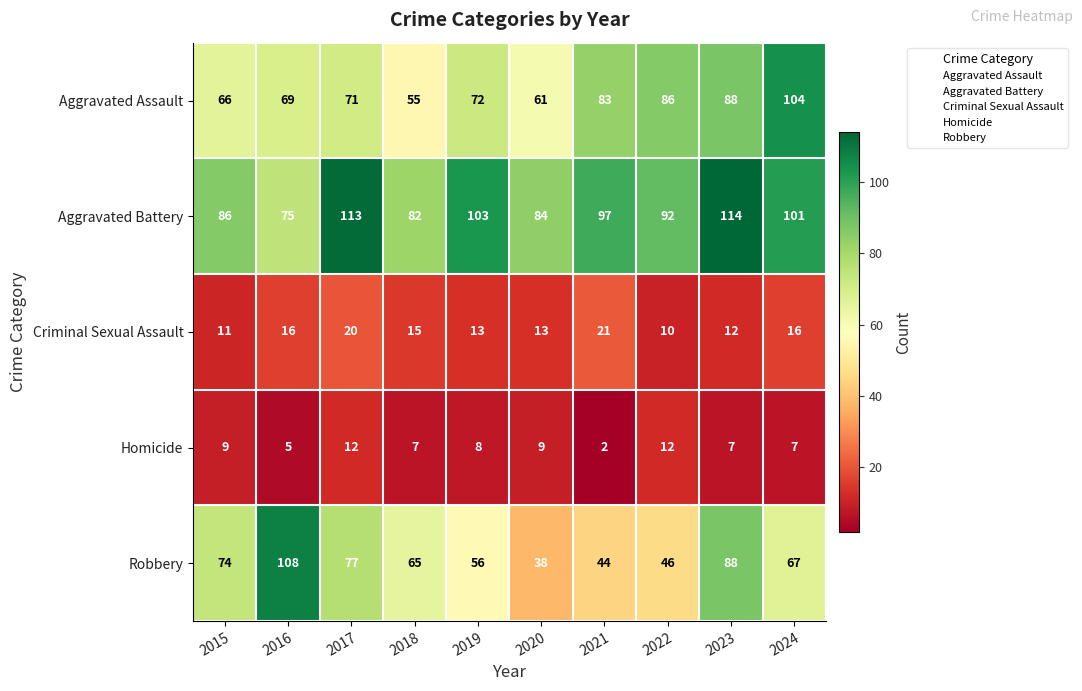

Count the number of categories in the chart.

10